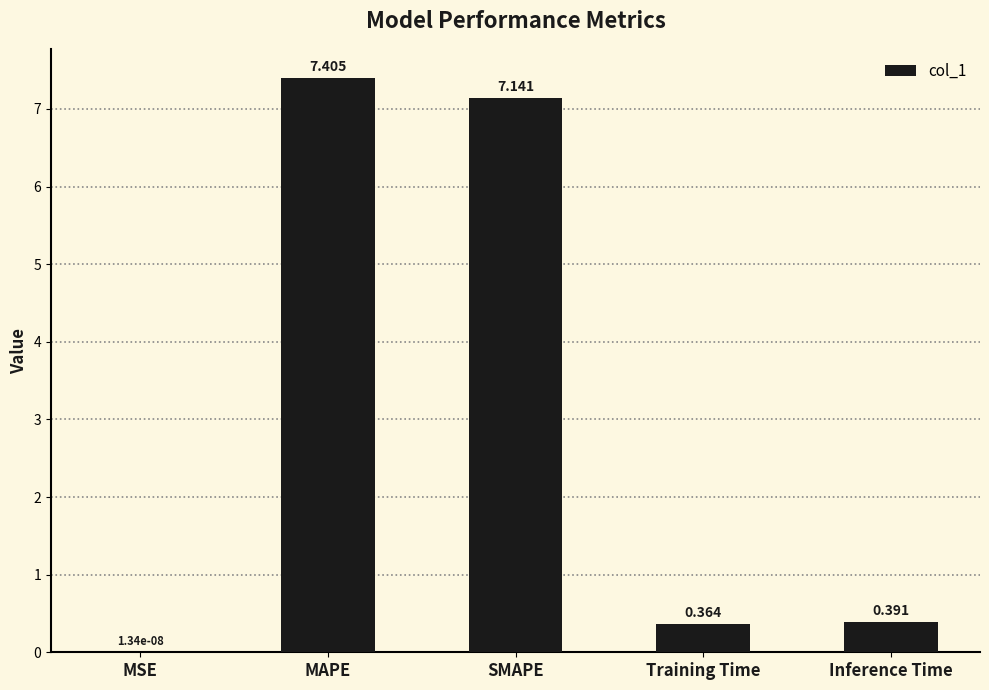

At which category does the chart reach its peak across all series?

MAPE